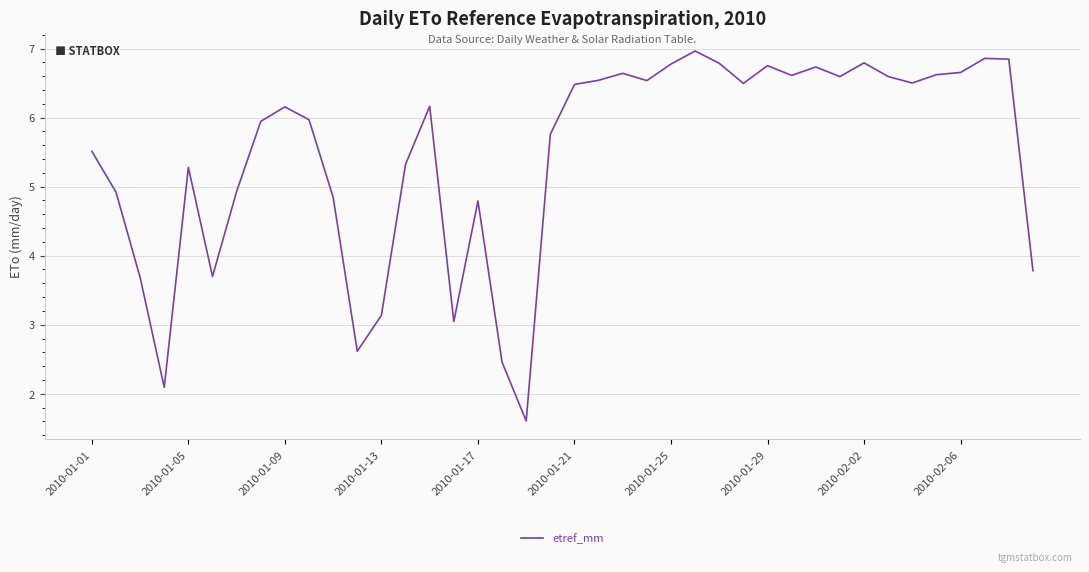

What is the greatest value displayed?

7.0